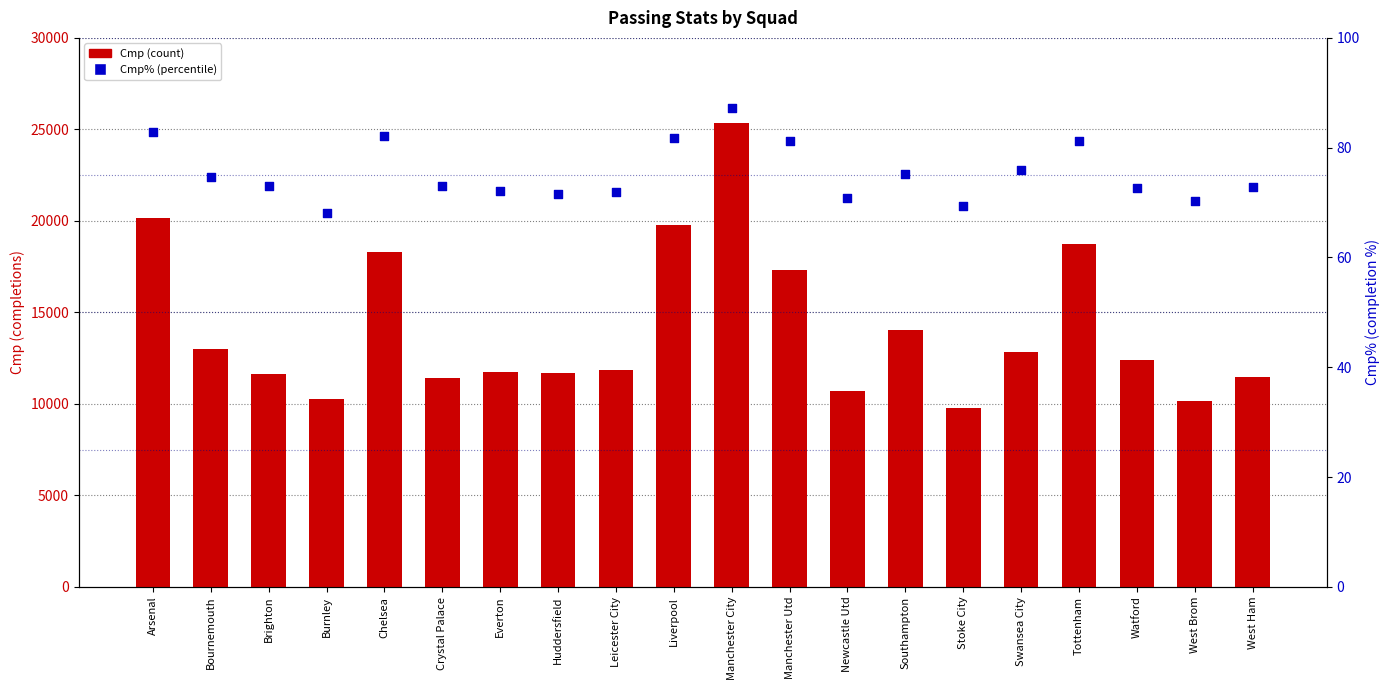

At which category is the sum across all series the highest?

Manchester City